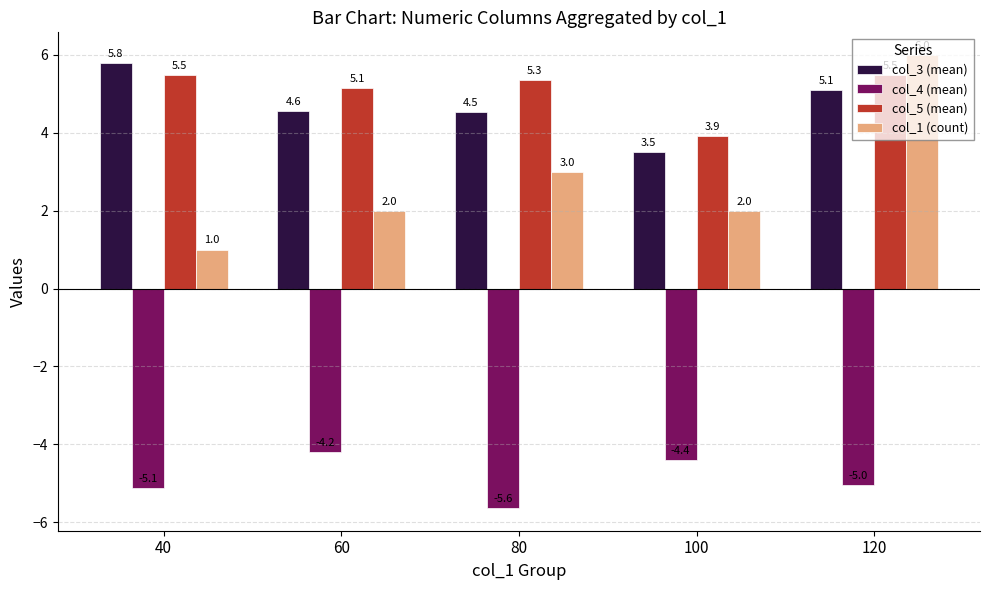

Rank the series at 40 from highest to lowest value.

col_3 (mean), col_5 (mean), col_1 (count), col_4 (mean)